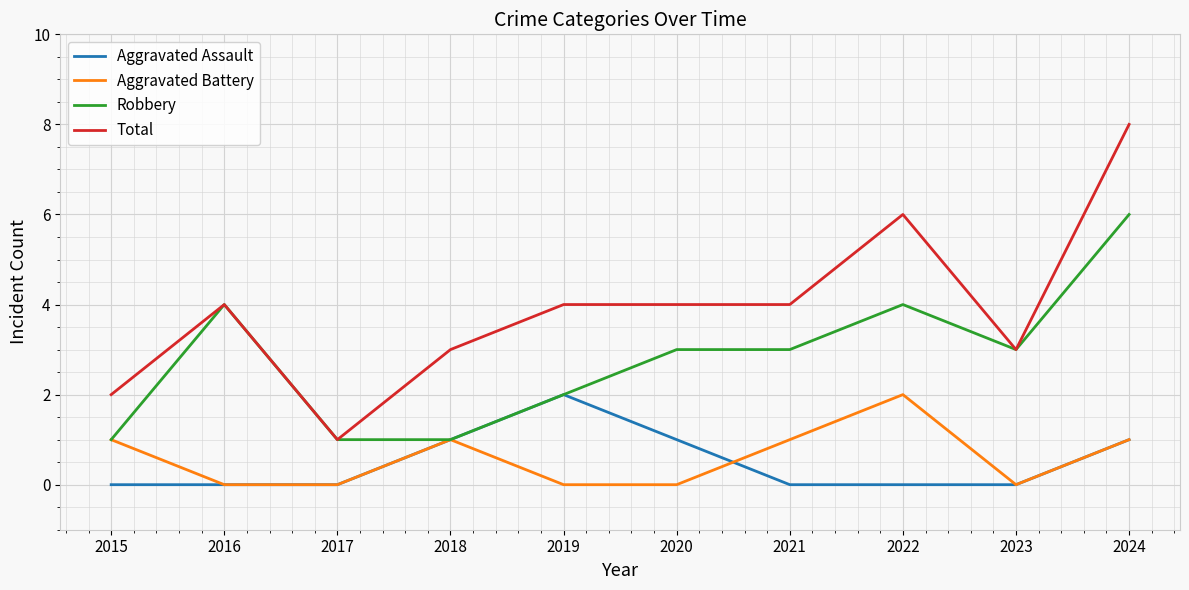

Between 2023 and 2024, which series saw the biggest shift?

Total